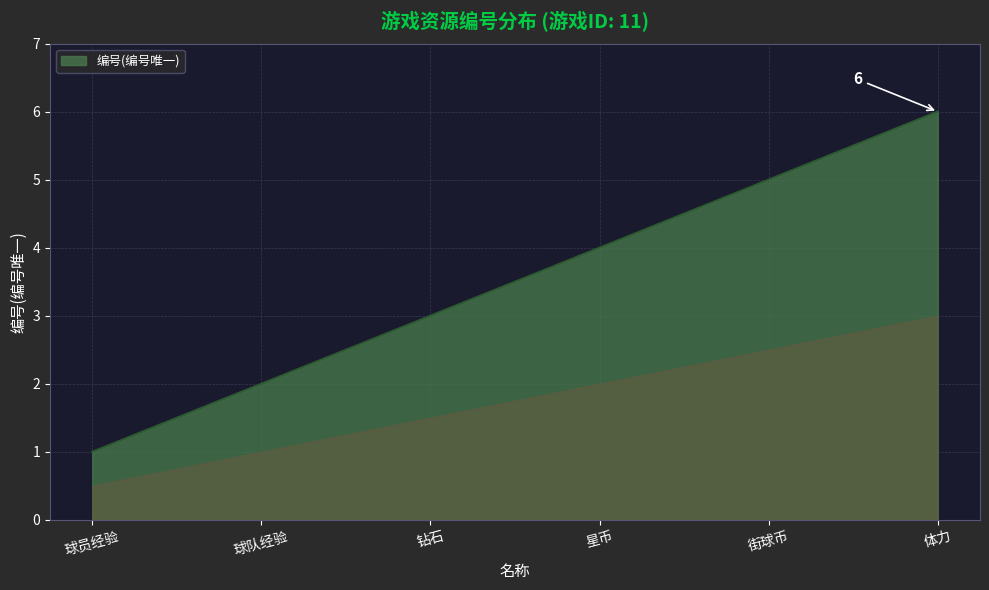

What position from the right is 体力?

1